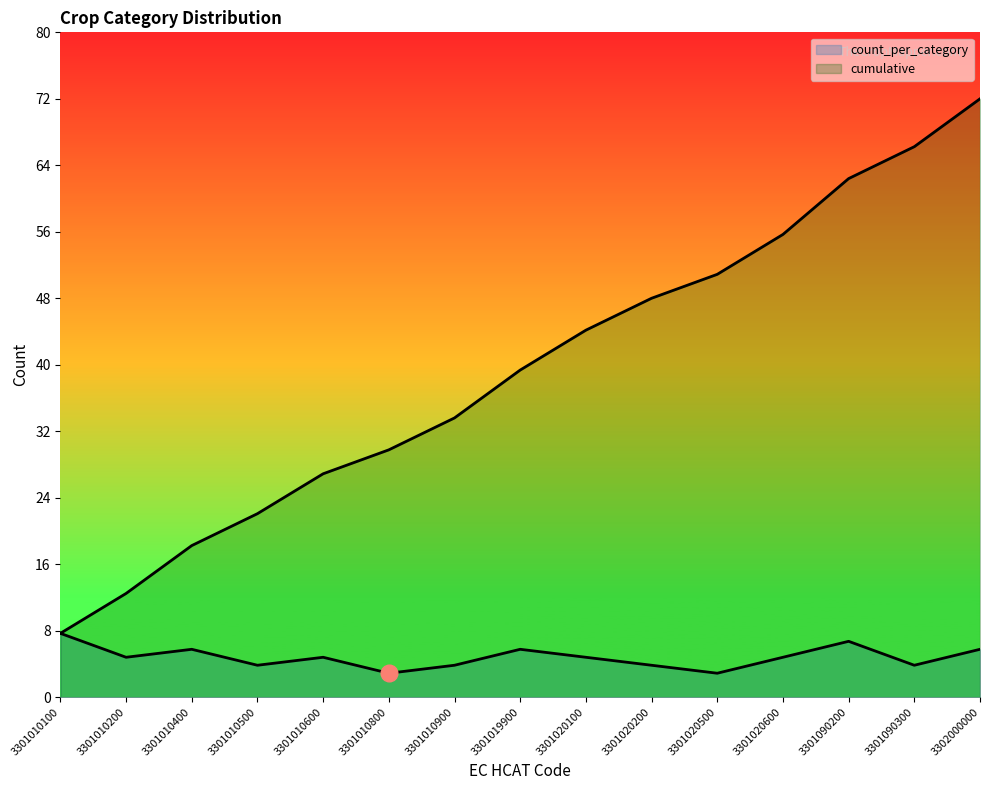

Is it true that count_per_category equals 2.9 at 3301010800?

True